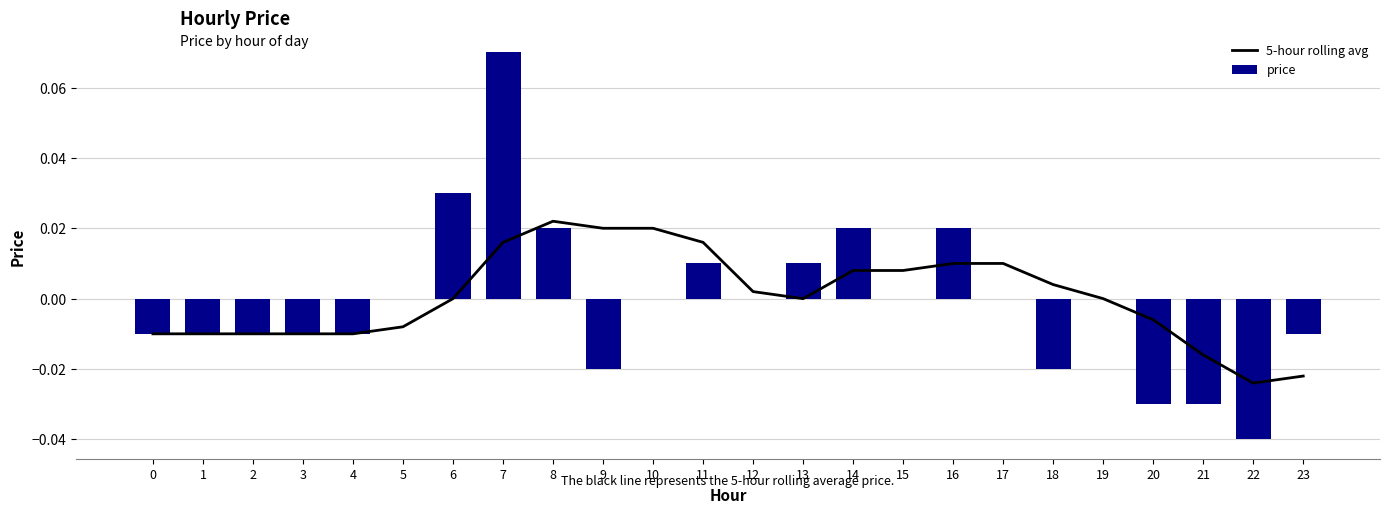

At how many categories does at least one series exceed 0?

13